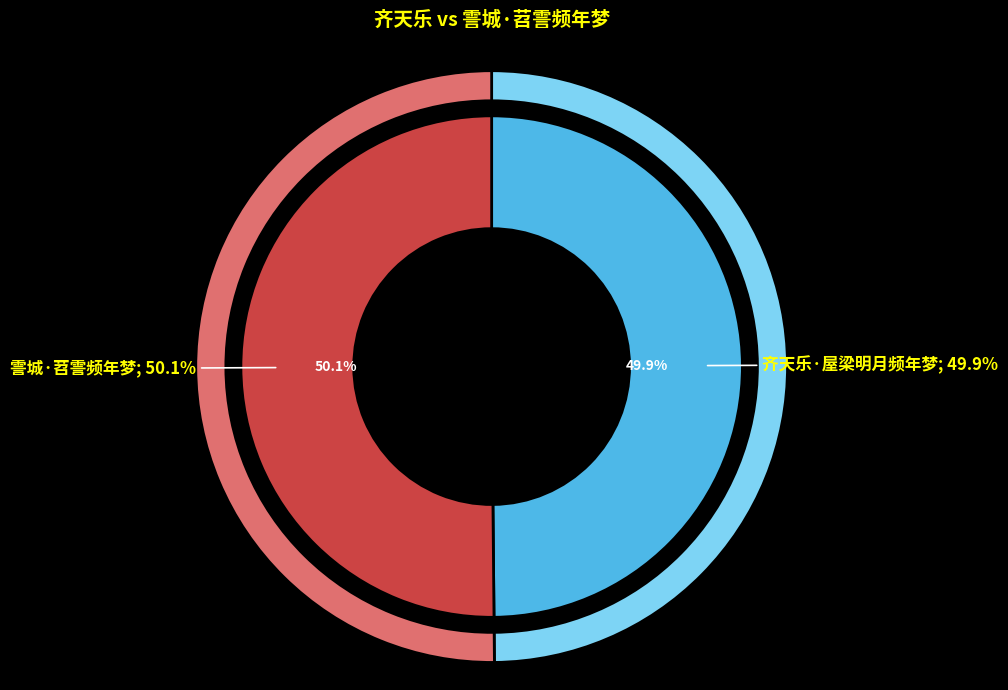

Is there any slice that represents more than half of the pie?

Yes